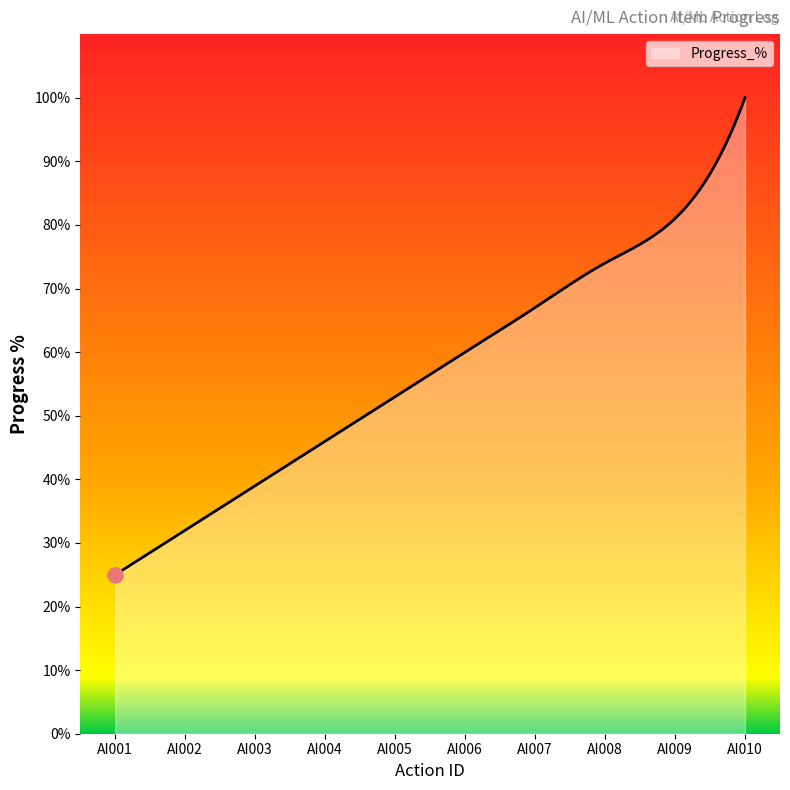

What is the difference between the maximum and minimum values?

75.0